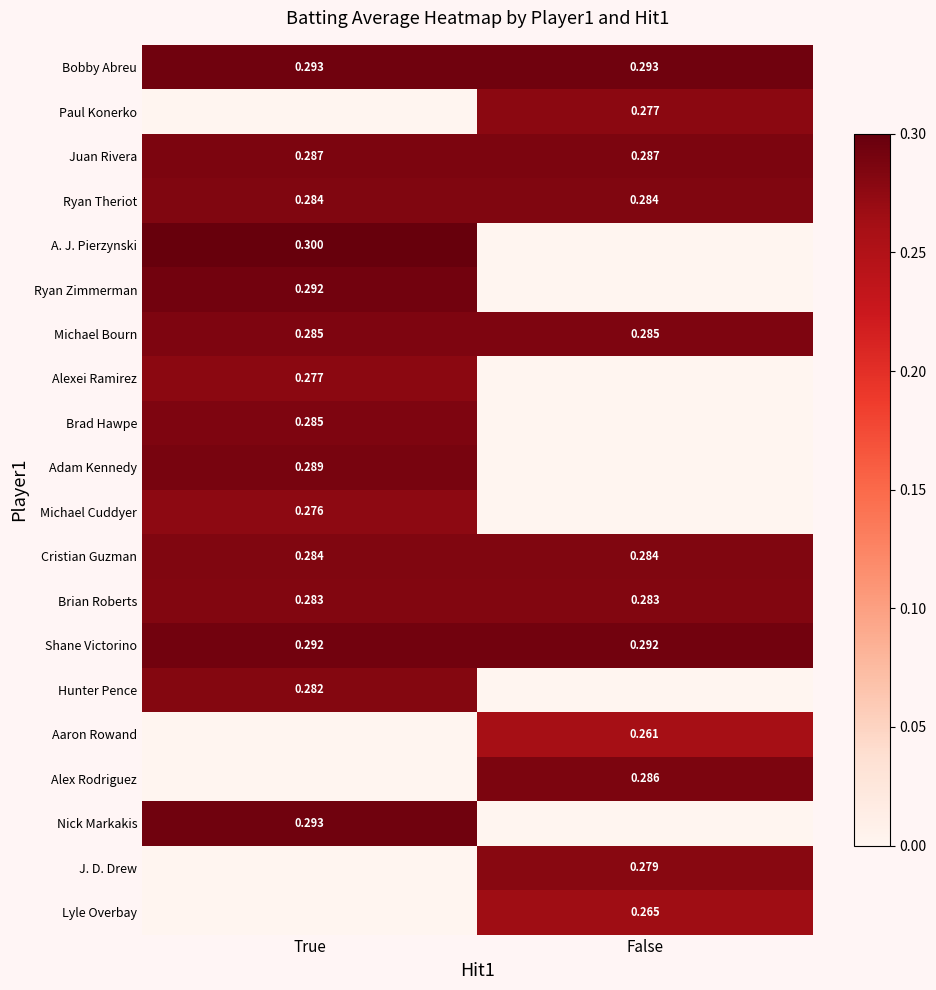

Which has a higher value, False or True?

False